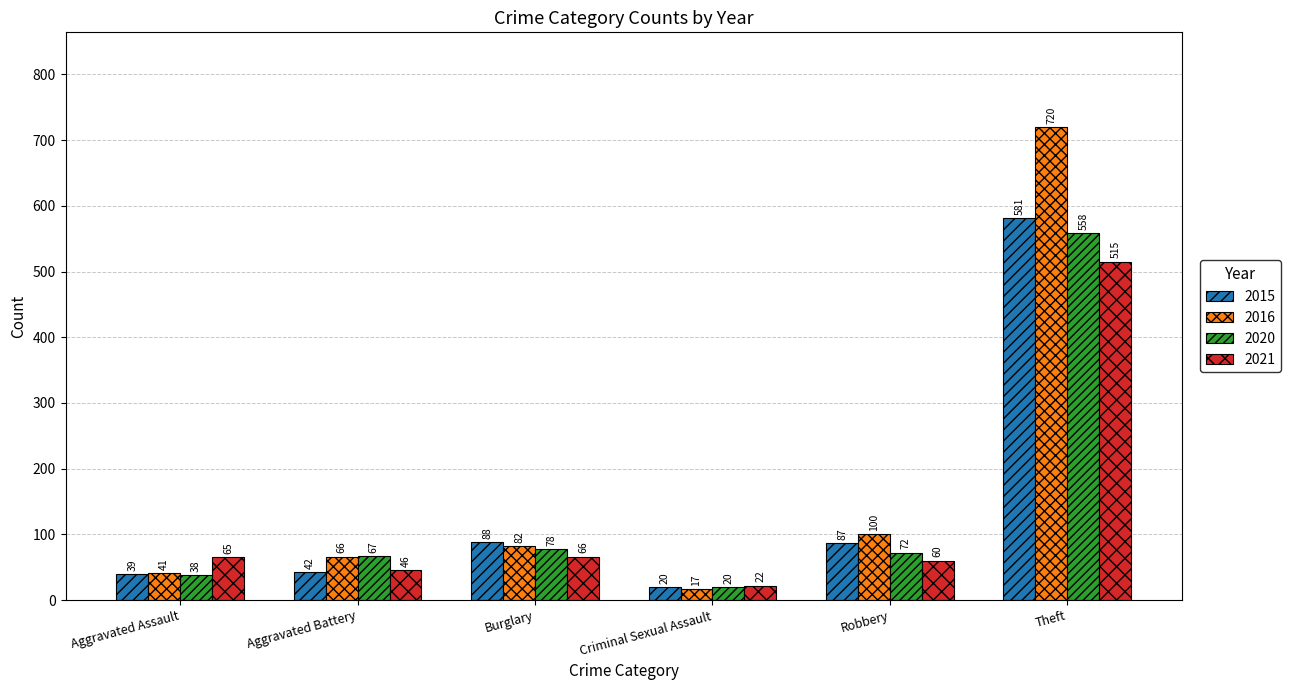

What is the difference between the 2016 values at Criminal Sexual Assault and Robbery?

83